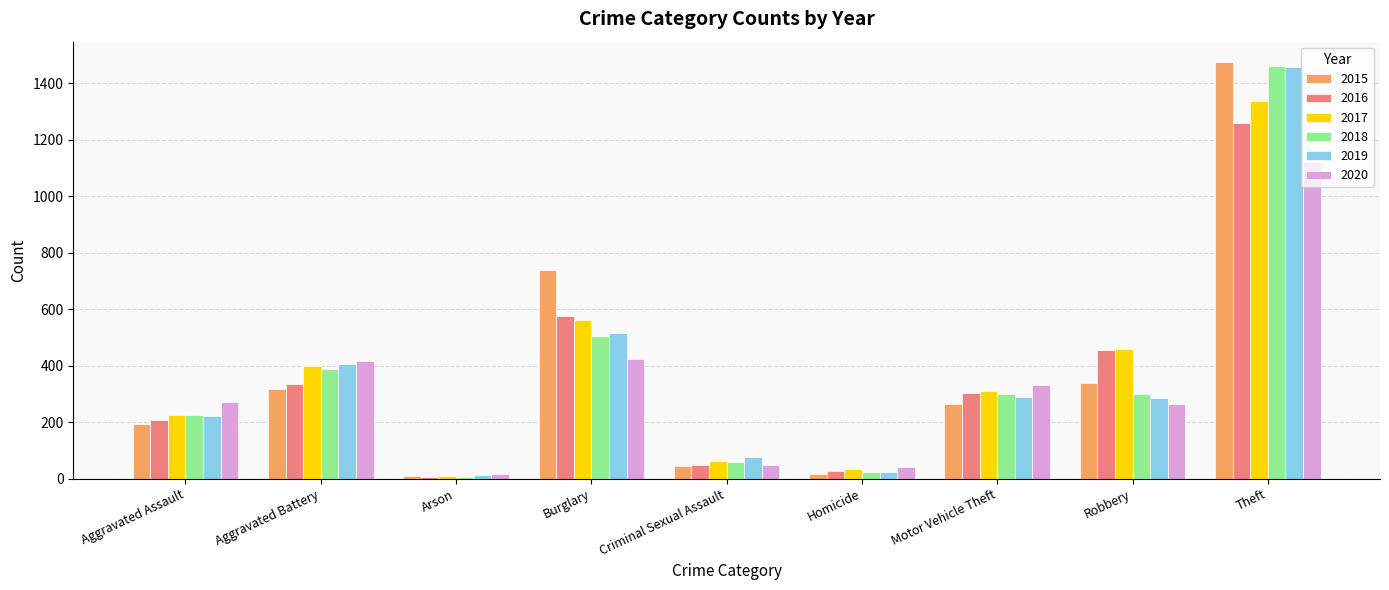

Which series has the largest range (max minus min)?

2015